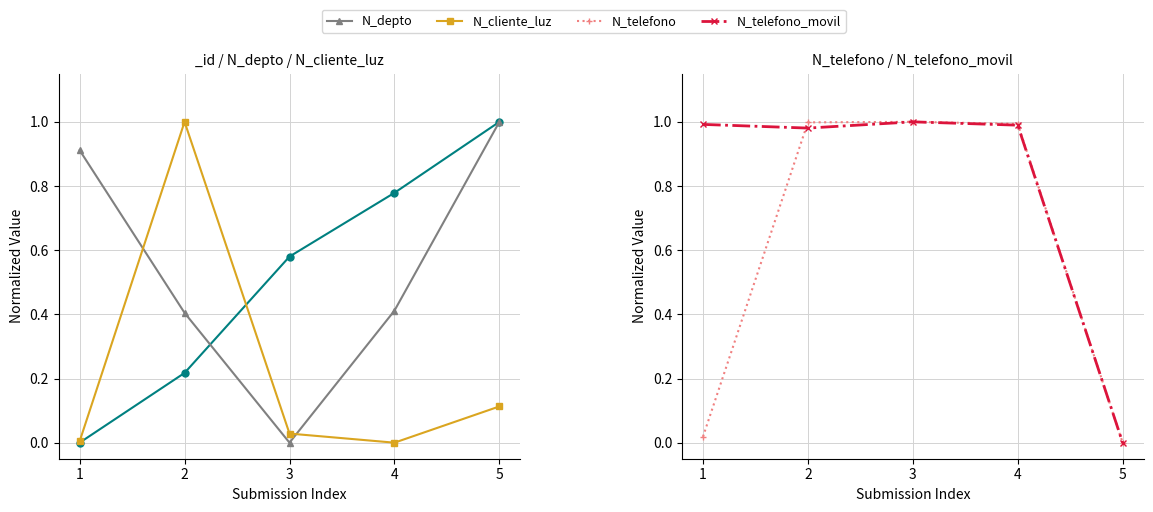

How many interior local valleys does the N_depto series have?

1